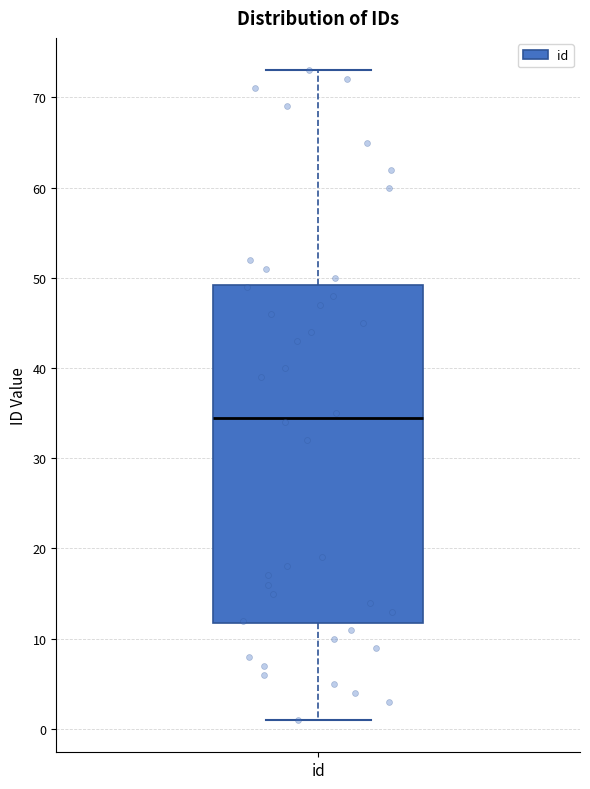

Where is the lower edge of the box for id on the y-axis? The values are not printed on the chart, so give them approximately, as read against the axis.

12